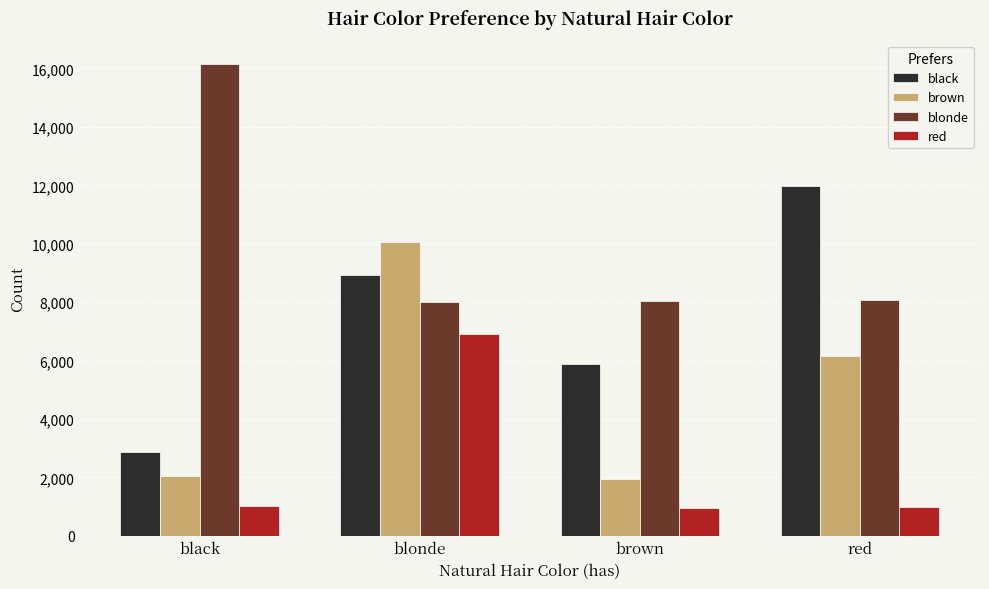

What is the label of the 4th bar from the right?

black